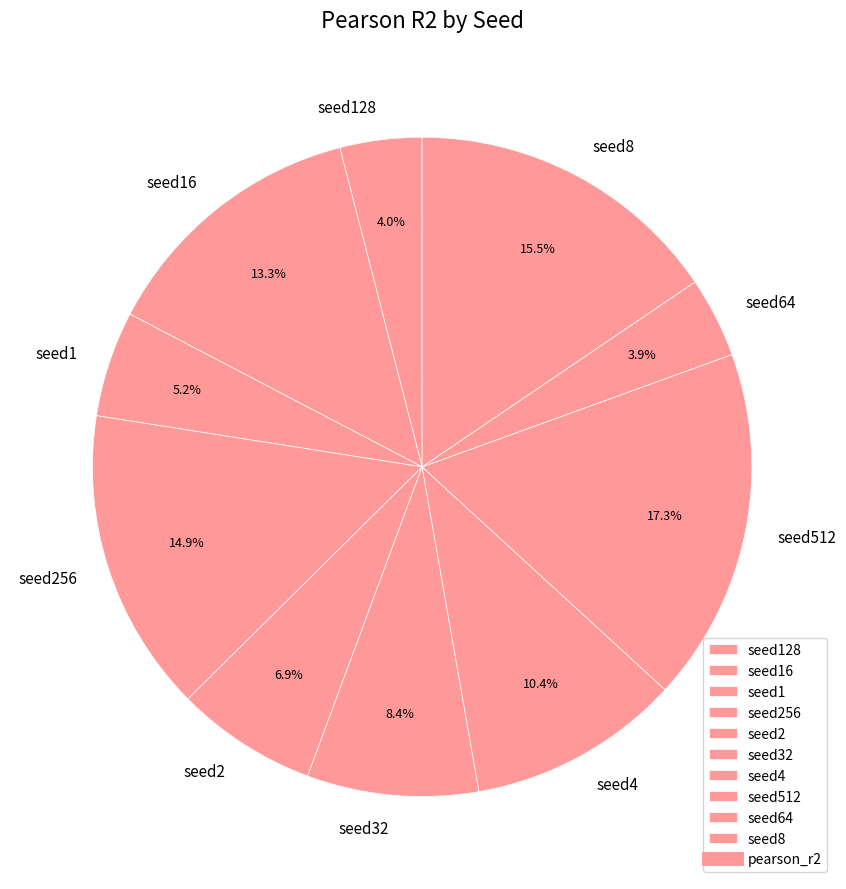

To the nearest percent, what is the difference between the largest and smallest slice percentages?

13%